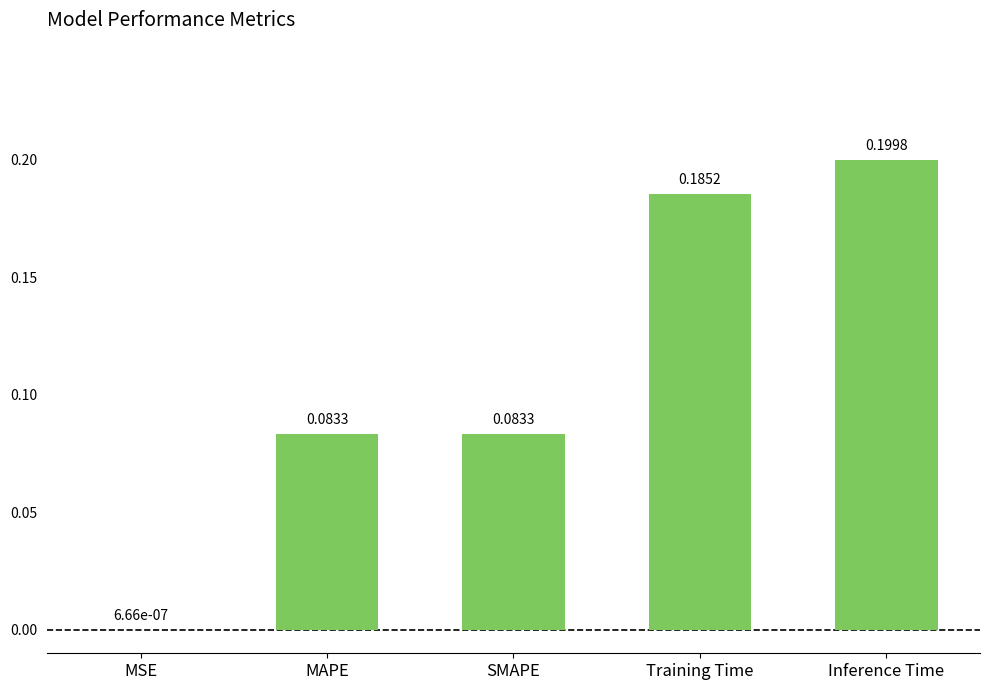

Are the bars horizontal?

No